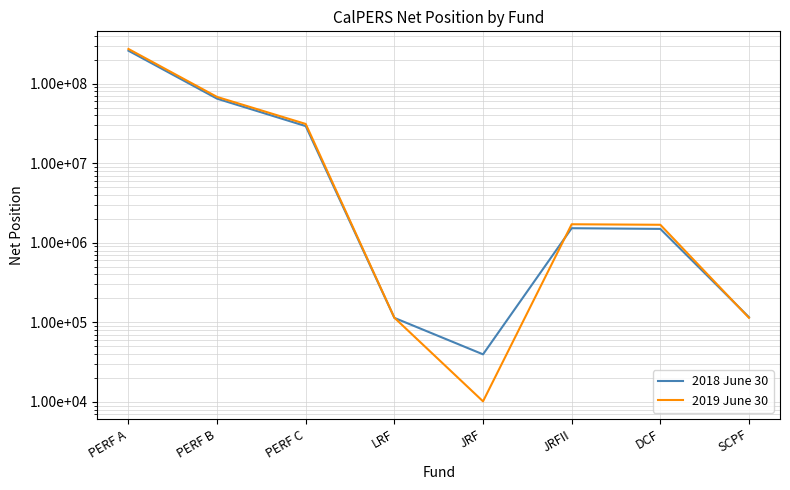

True or false: 2018 June 30 has a value of 660284 at DCF.

False